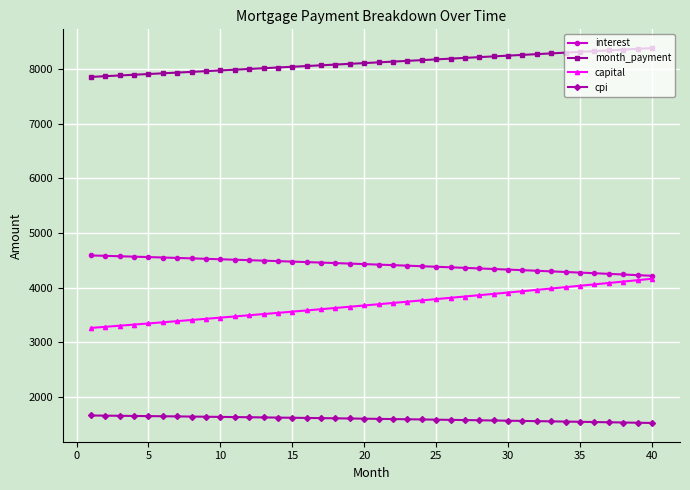

Which series has the largest total across all categories?

month_payment